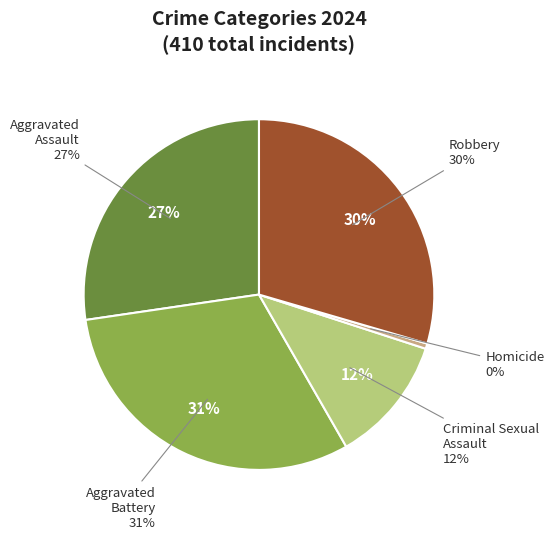

Rank the categories by value from lowest to highest.

Homicide, Criminal Sexual Assault, Aggravated Assault, Robbery, Aggravated Battery